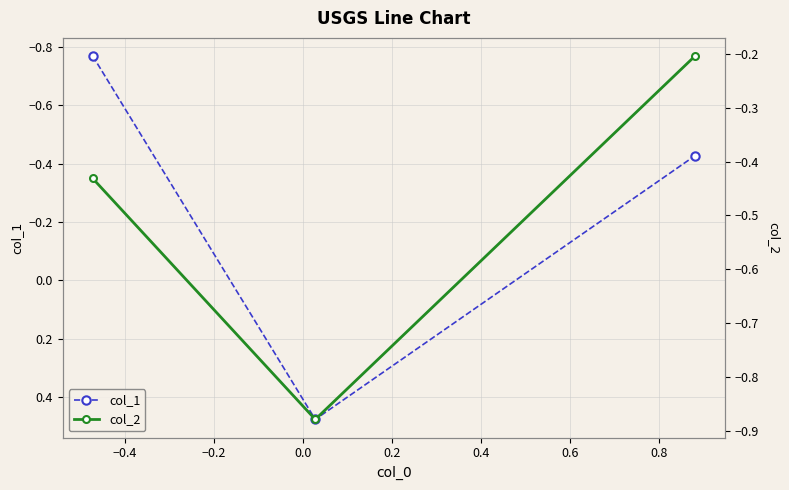

How many positive values does the col_1 series have?

1